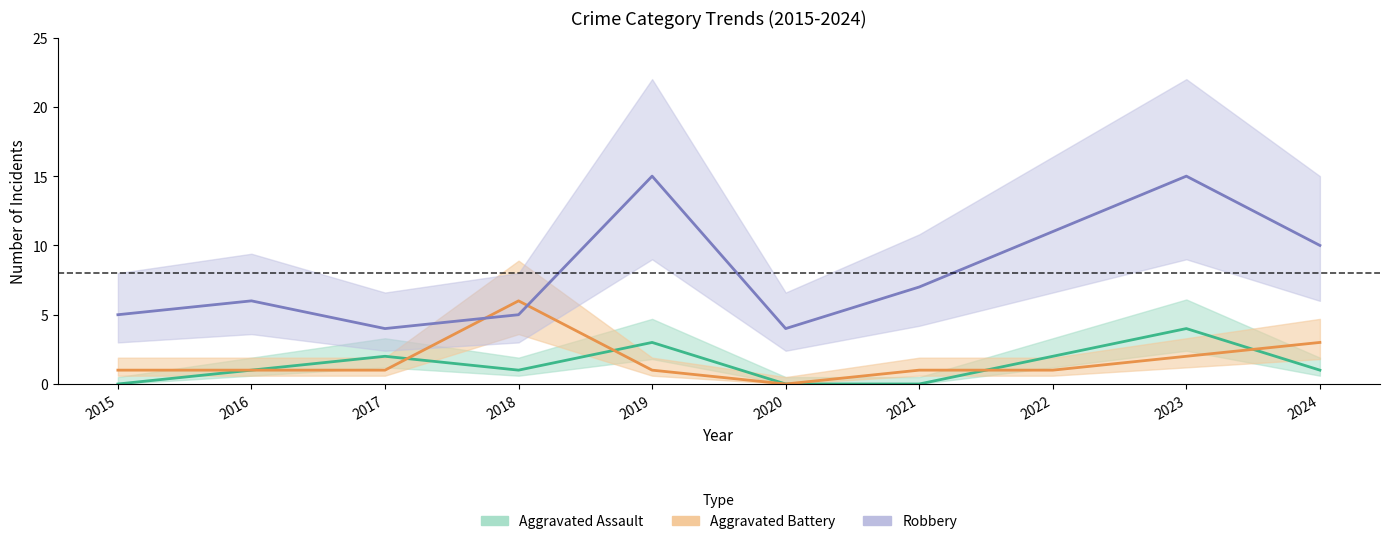

Does the chart display data point markers on the line(s)?

No